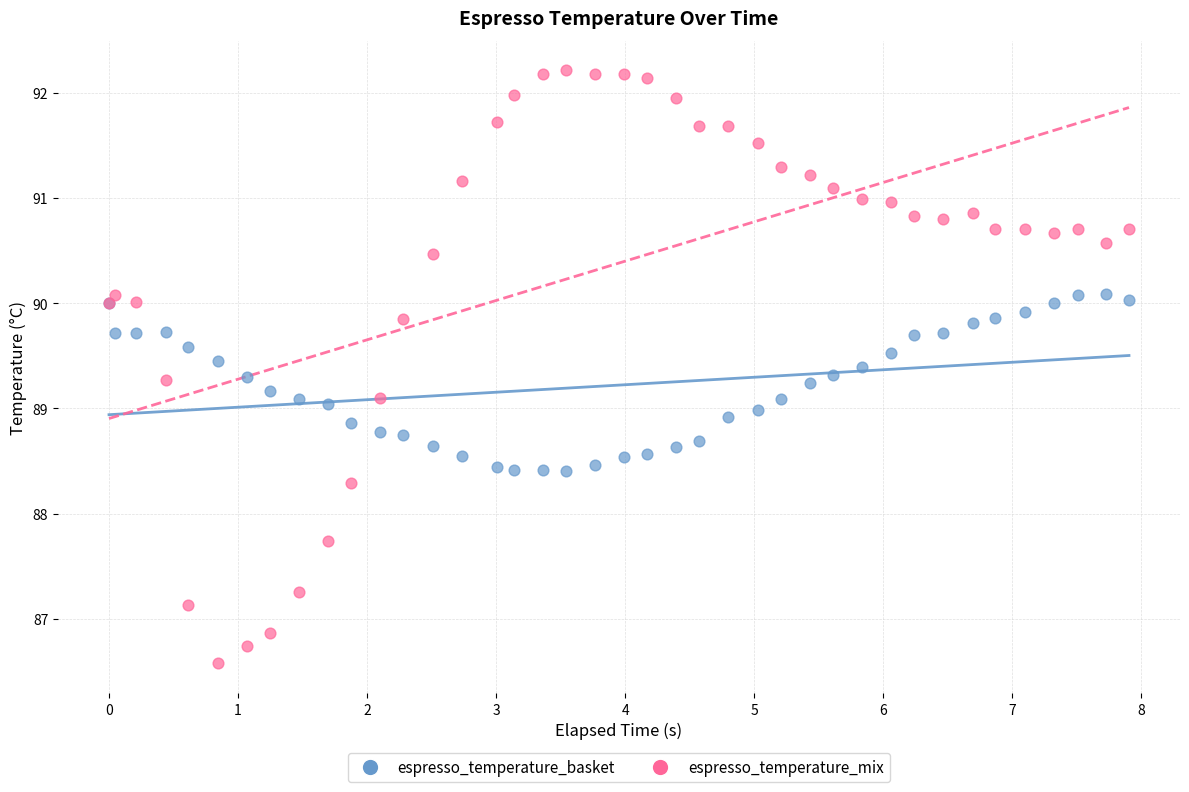

What are all the series names shown in the legend?

espresso_temperature_basket, espresso_temperature_mix